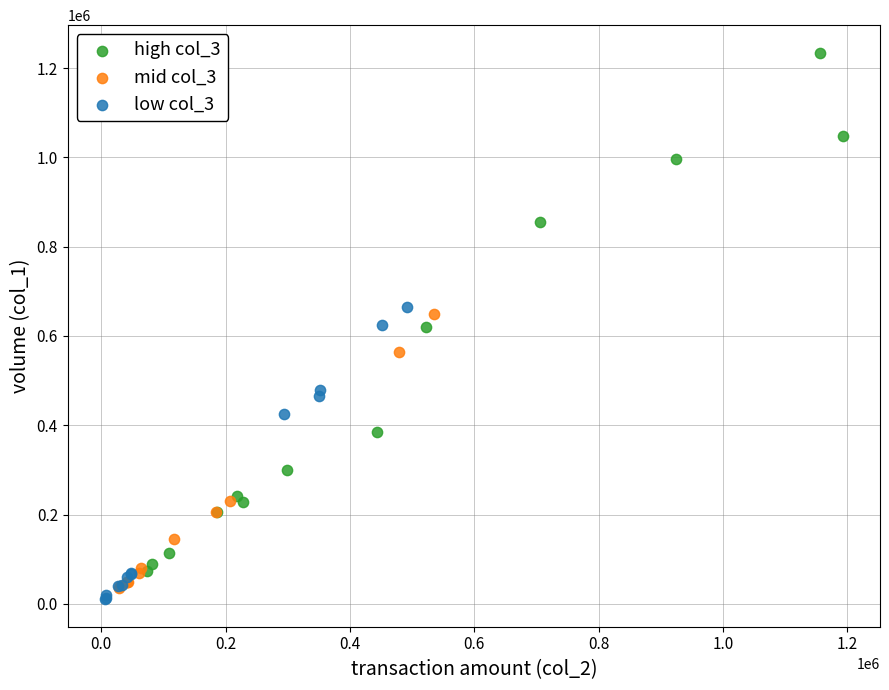

Which series has the largest Y range (max minus min)?

high col_3